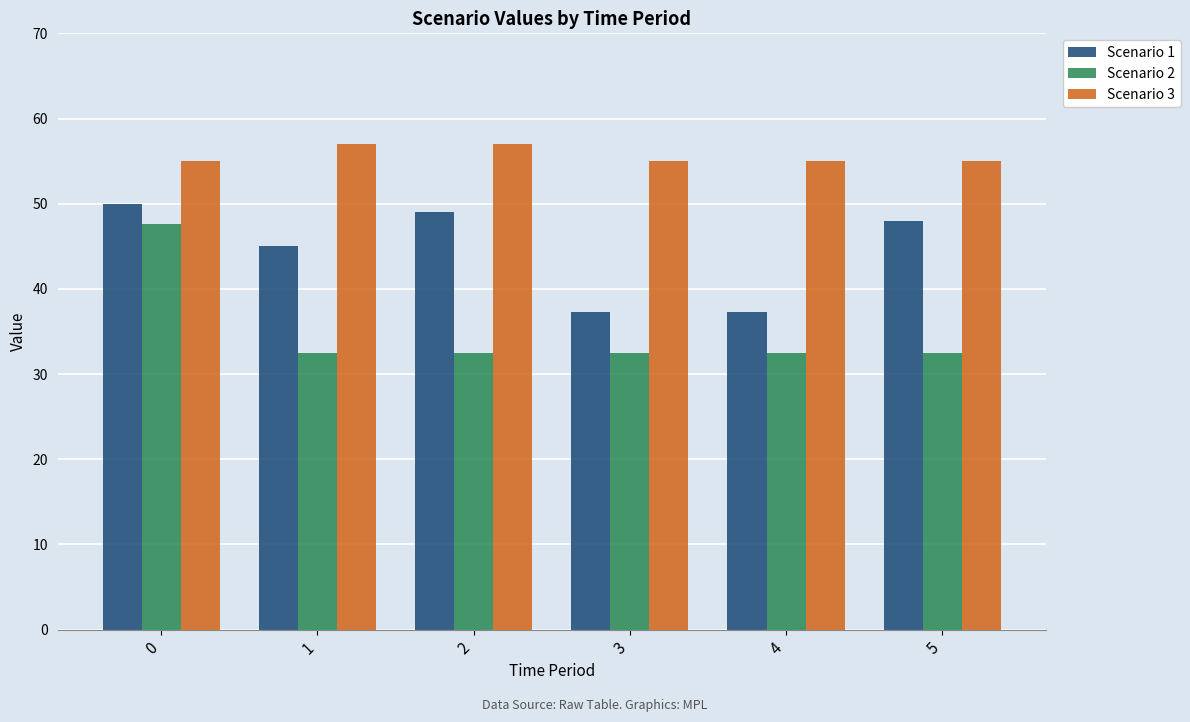

Rank the series by their maximum value, from highest to lowest.

Scenario 3, Scenario 1, Scenario 2